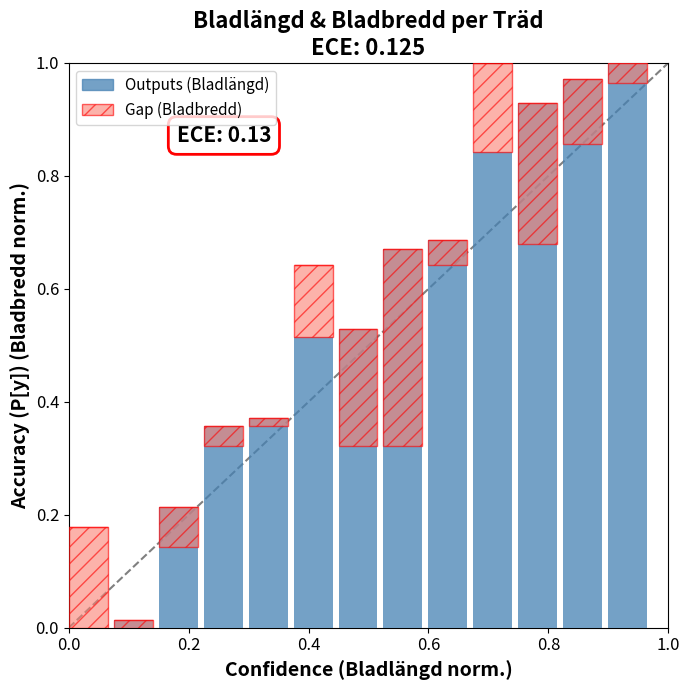

Which series has the largest range (max minus min)?

Bladlängd (norm.)